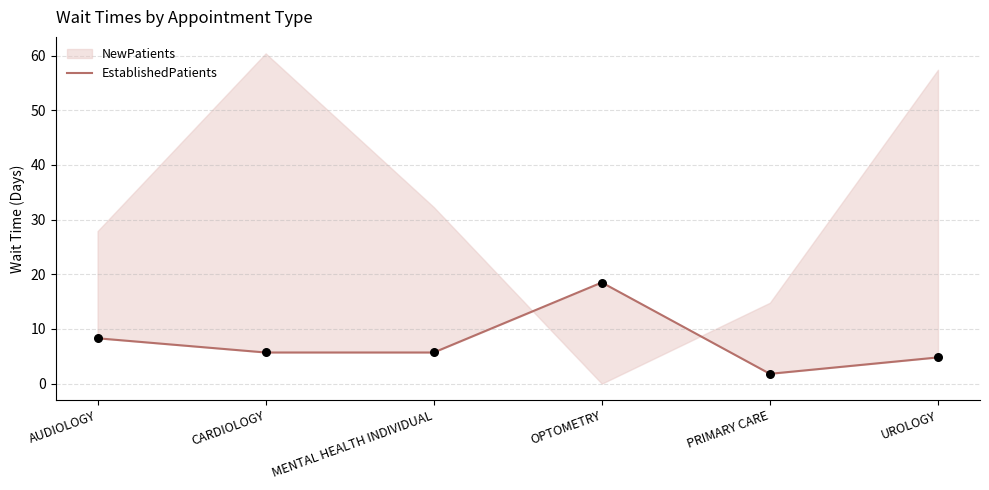

Between CARDIOLOGY and MENTAL HEALTH INDIVIDUAL, which is larger?

CARDIOLOGY